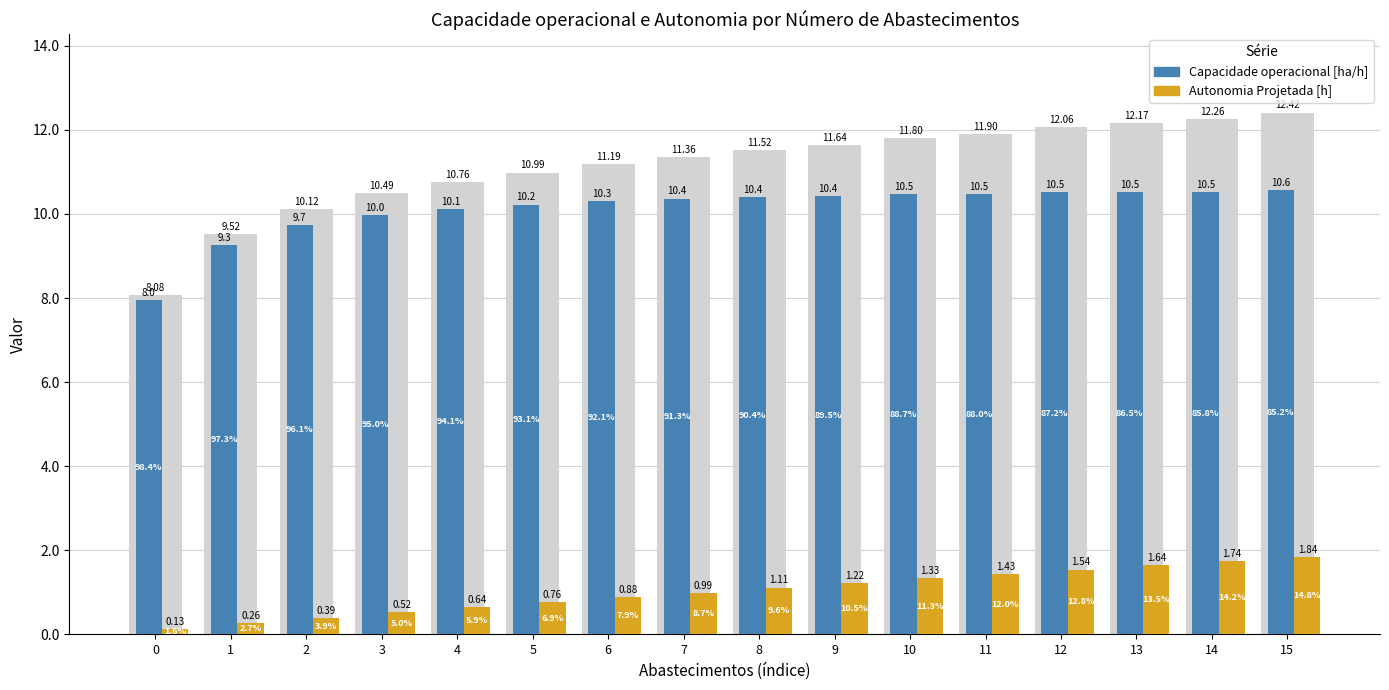

Rank the series by their maximum value, from highest to lowest.

Capacidade operacional [ha/h], Autonomia Projetada [h]